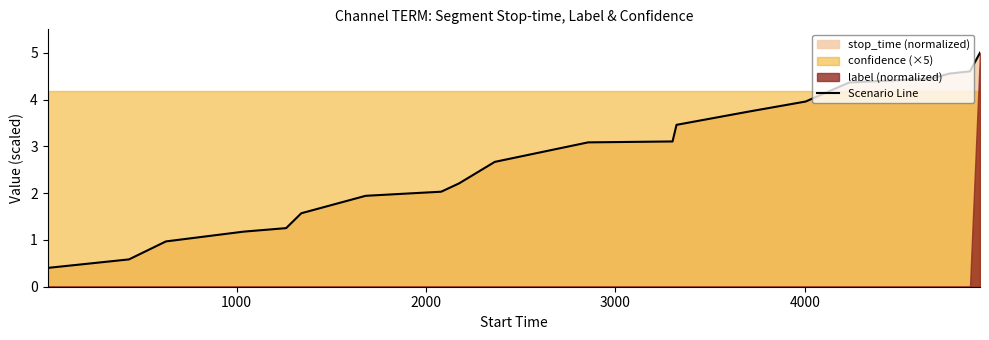

What is the minimum value for Scenario Line?

0.4